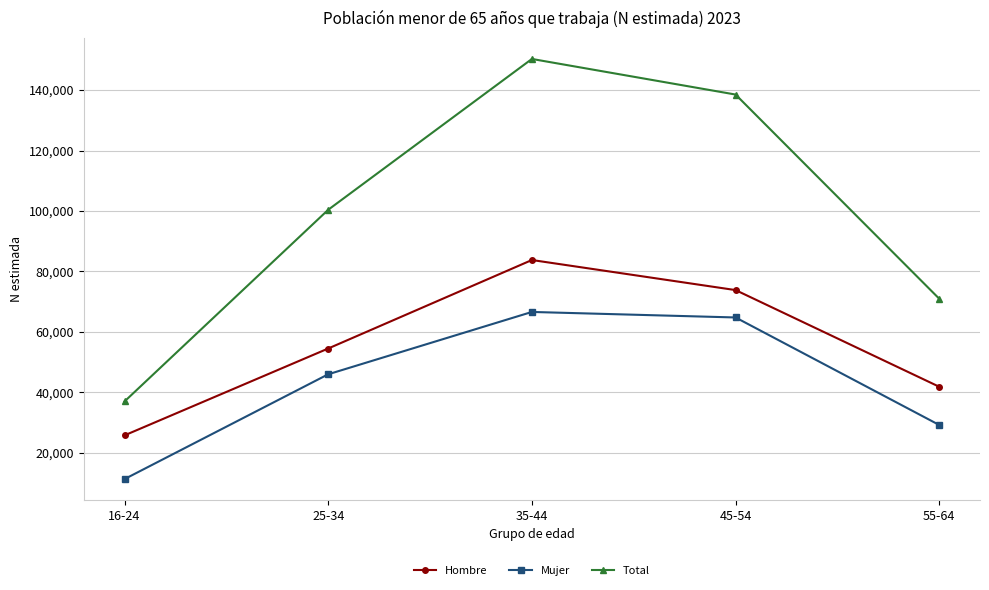

True or false: Total and Mujer cross at least once.

False